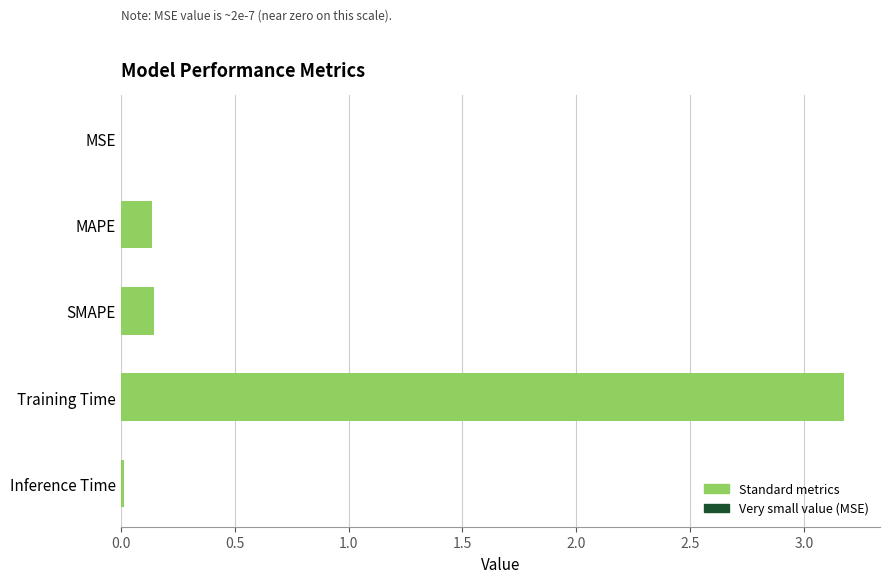

What is the sum of all values?

3.5